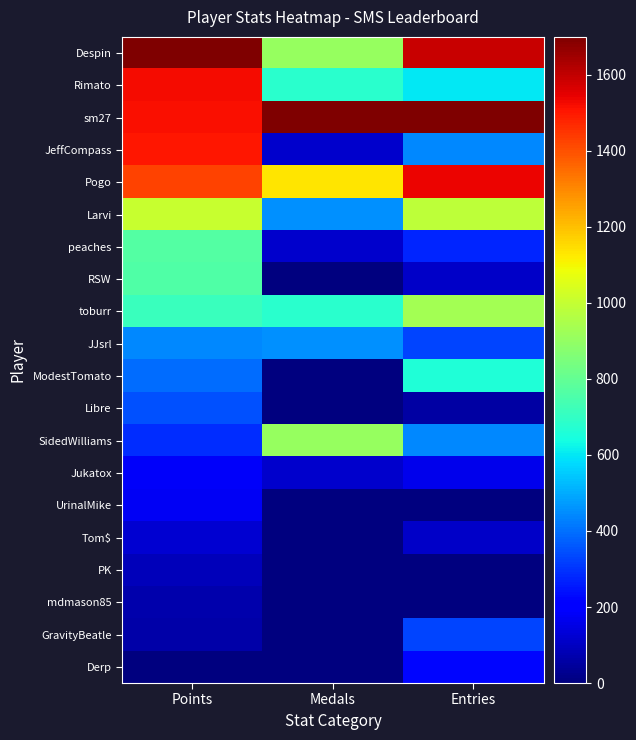

Which category has the highest value across all series?

Points